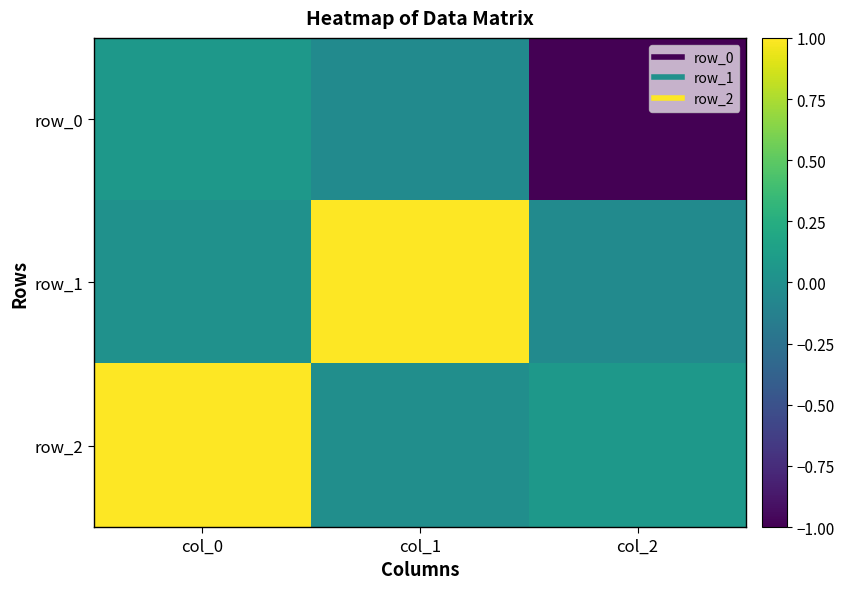

What is the minimum value shown in the chart?

-1.0